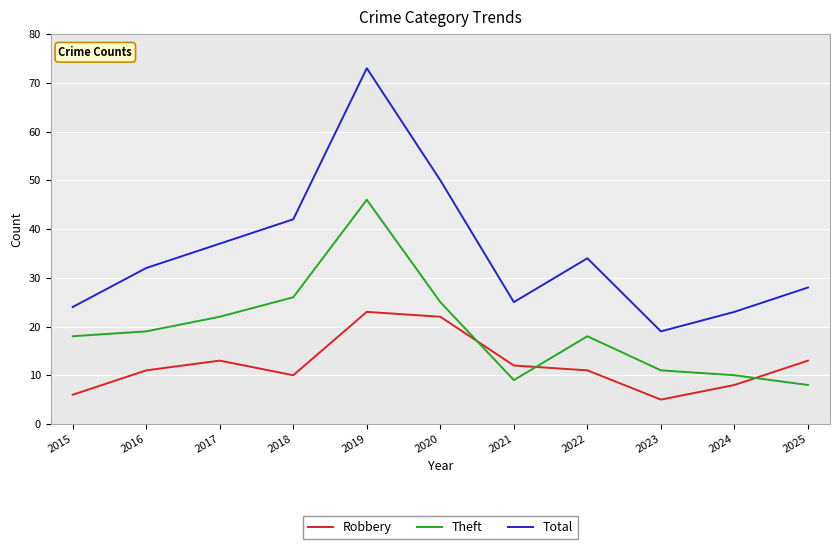

What is the average value of the Theft series?

19